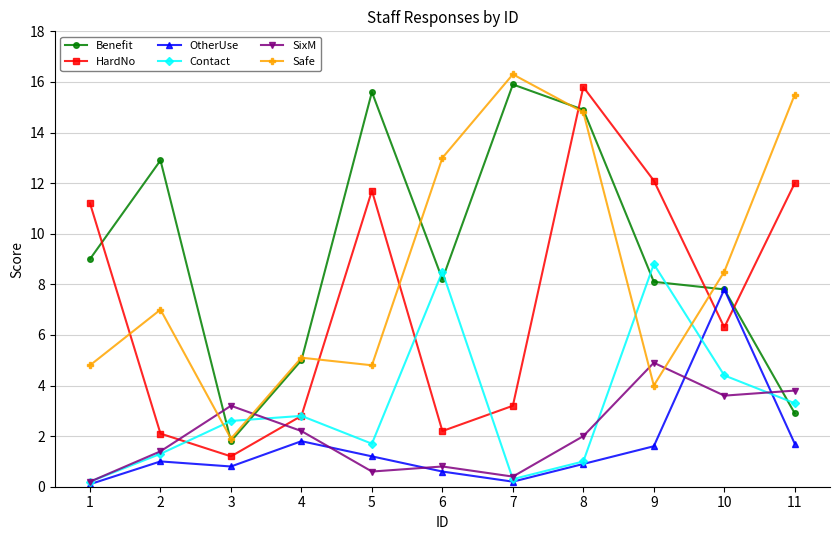

What is the average value of the Benefit series?

9.3